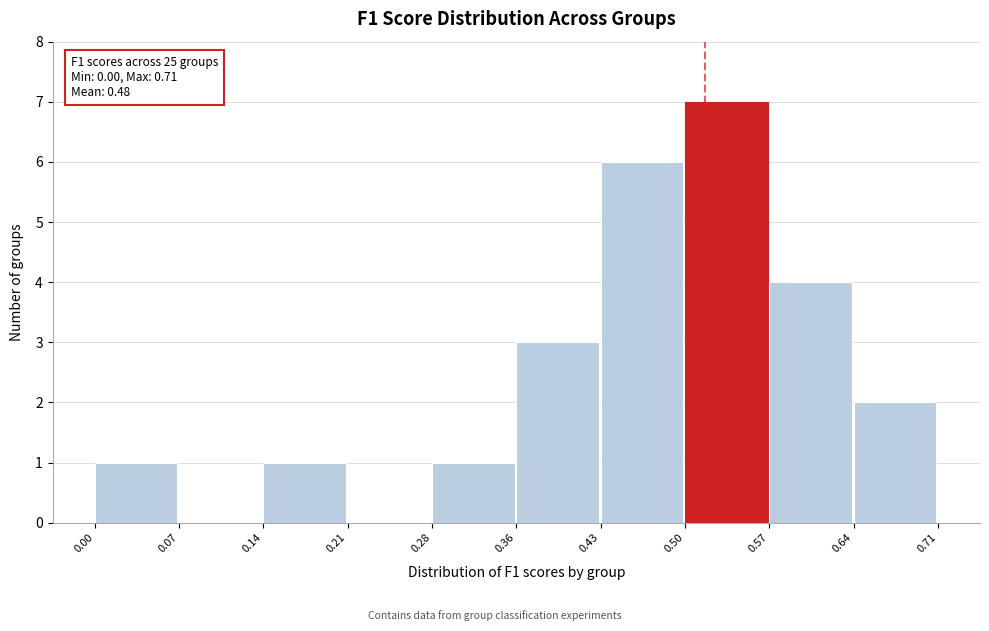

Which range on the x-axis has the tallest bar?

0.50 to 0.57